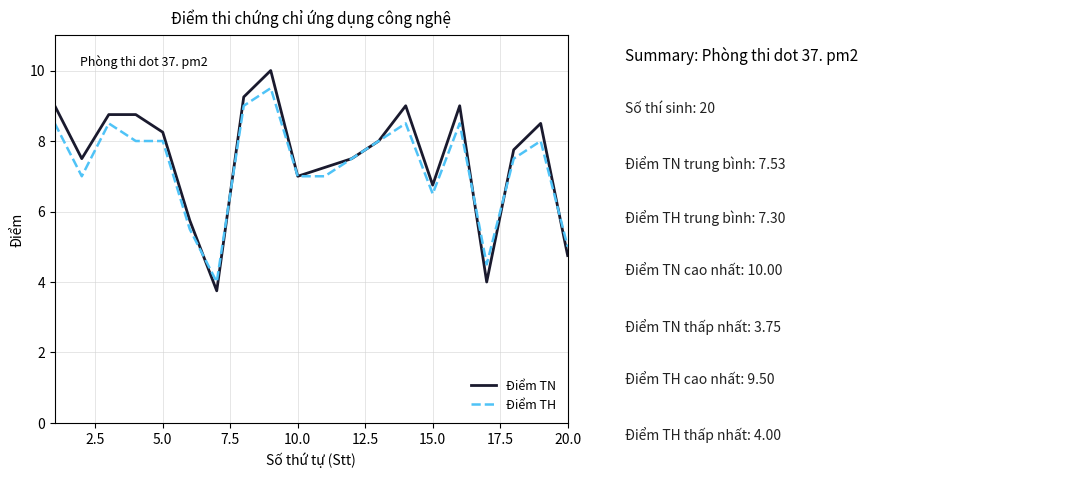

Which series has the largest range (max minus min)?

Điểm TN